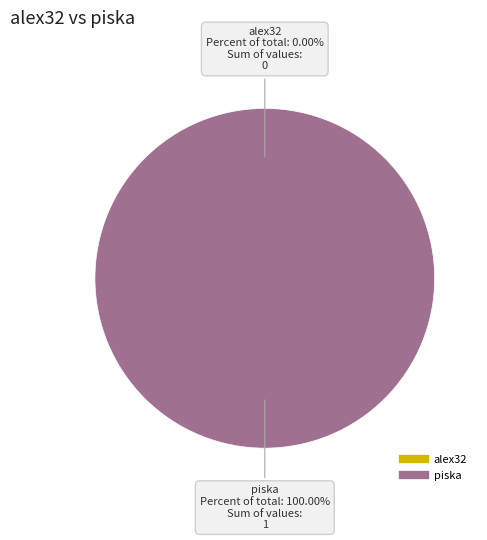

Which category has the biggest portion of the pie?

piska